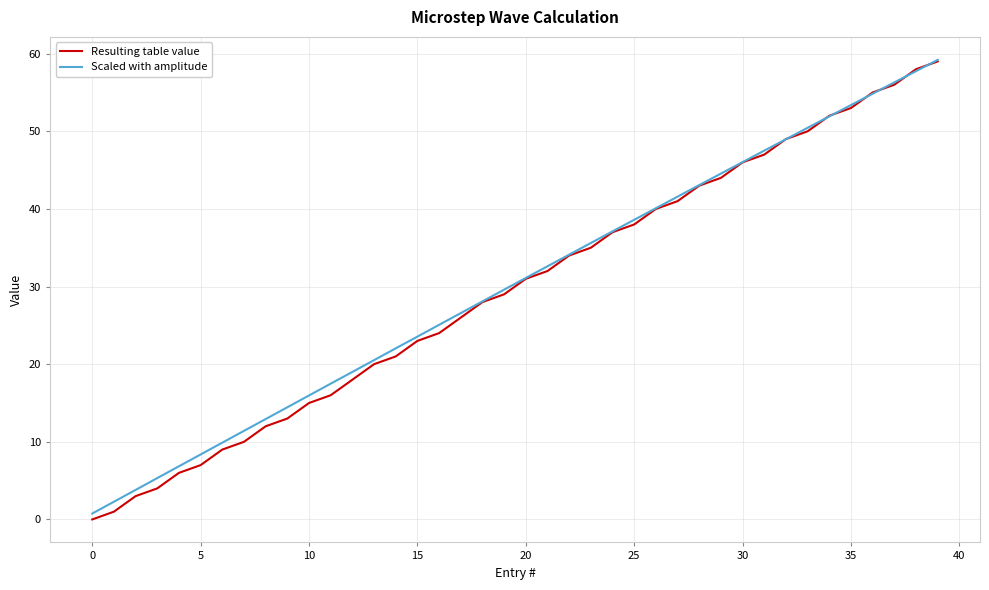

Which series has the widest spread of values?

Resulting table value